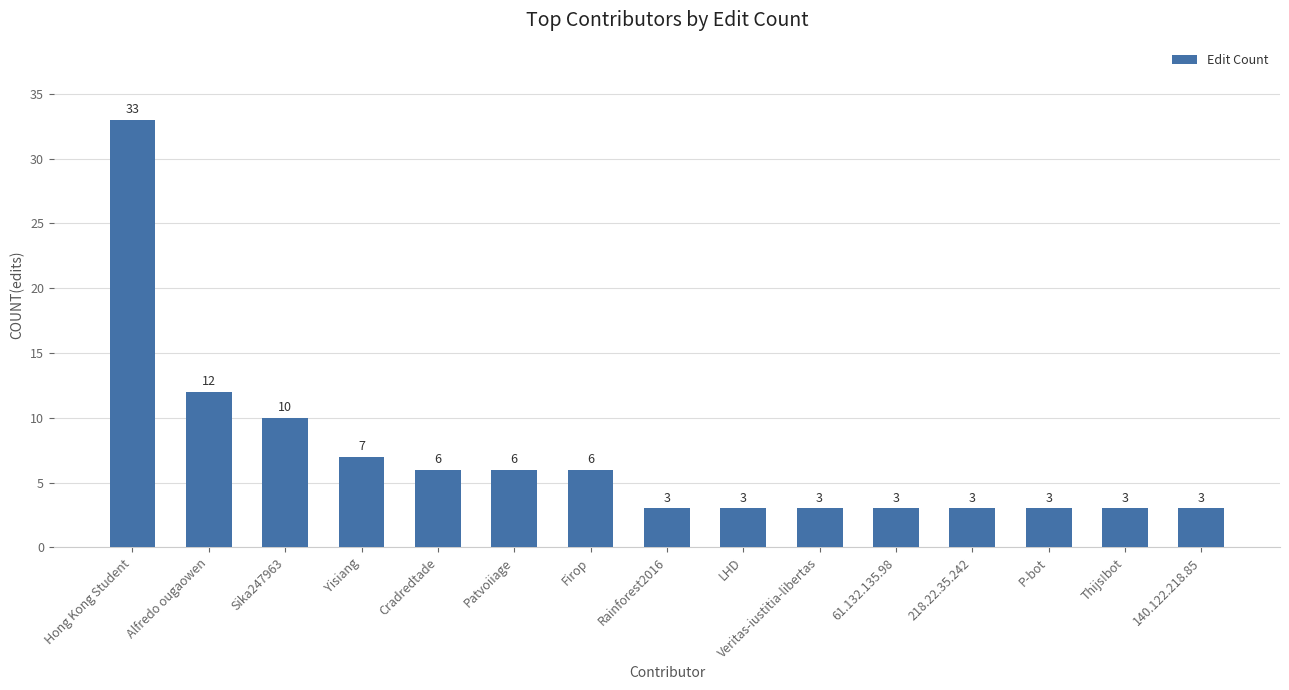

The value at 140.122.218.85 is 5. True or false?

False